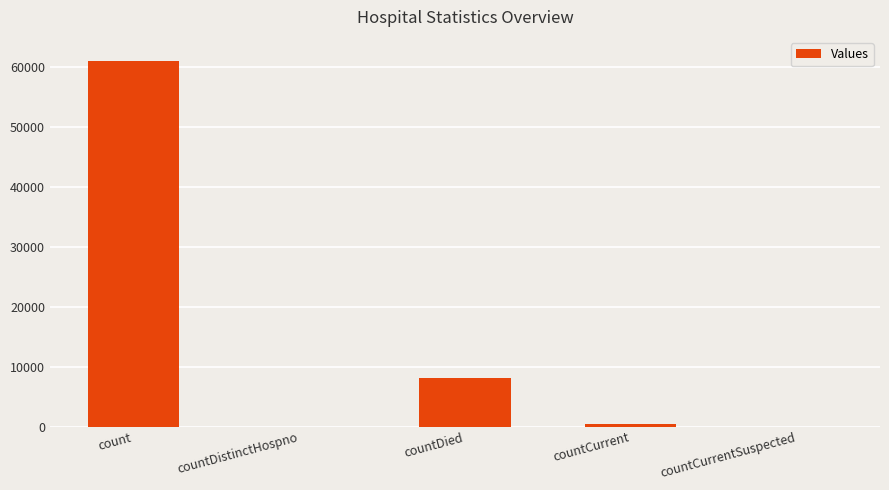

What is the sum of all values?

69507